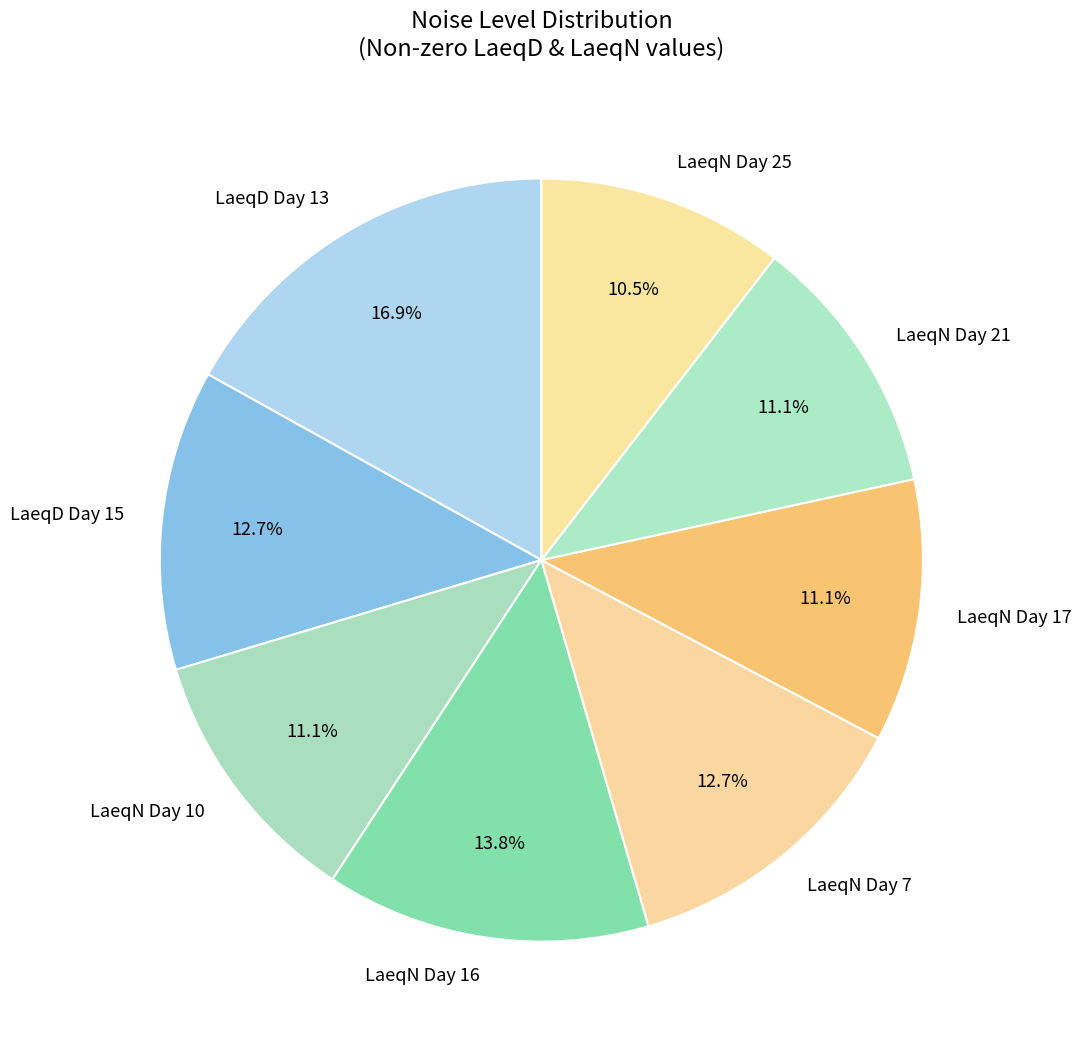

How many slices are in this pie chart?

8